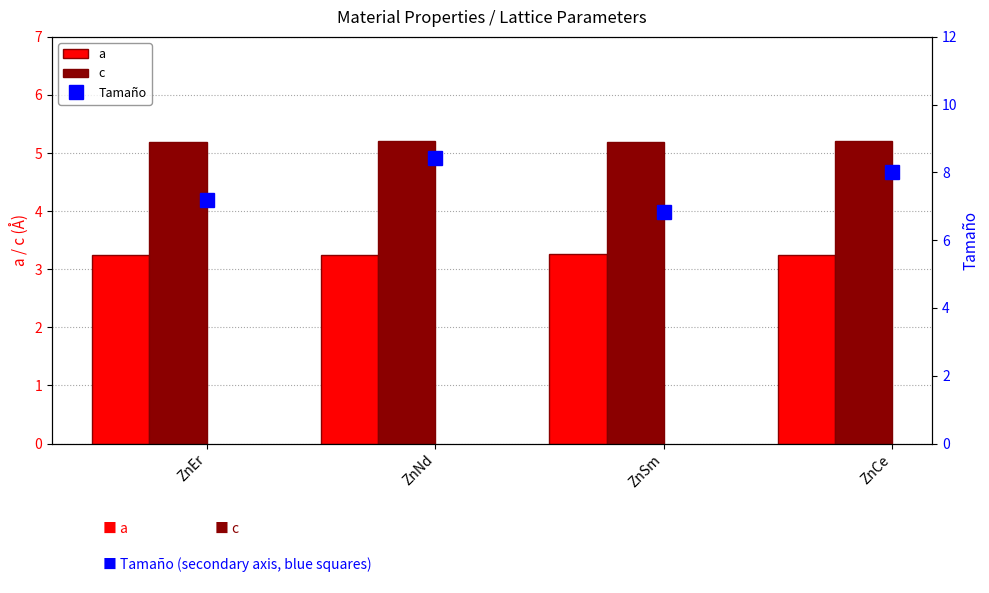

How many categories are shown in the chart?

4